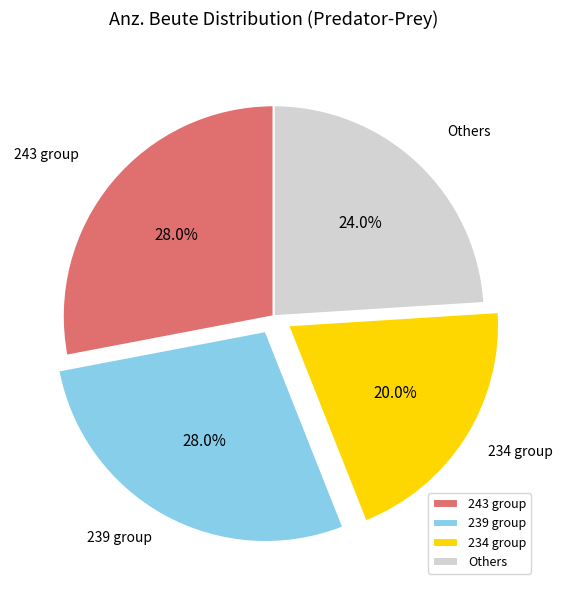

What percentage do 243 group and 239 group together represent?

56.0%